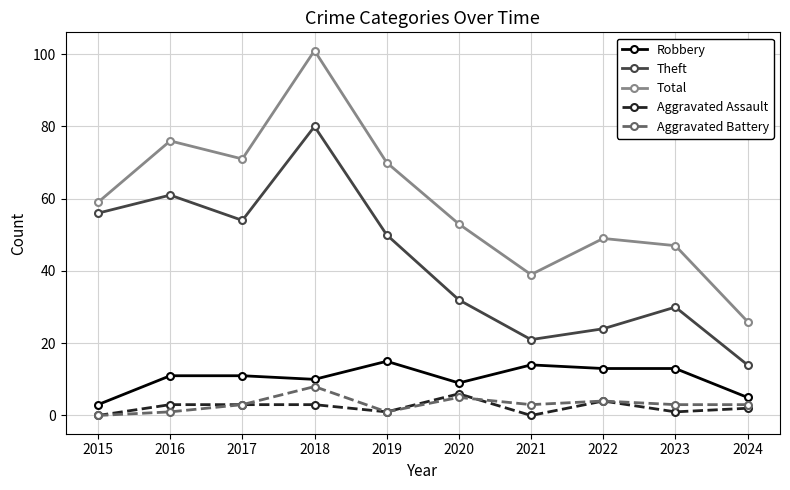

Is this an area chart (filled region under the line)?

No